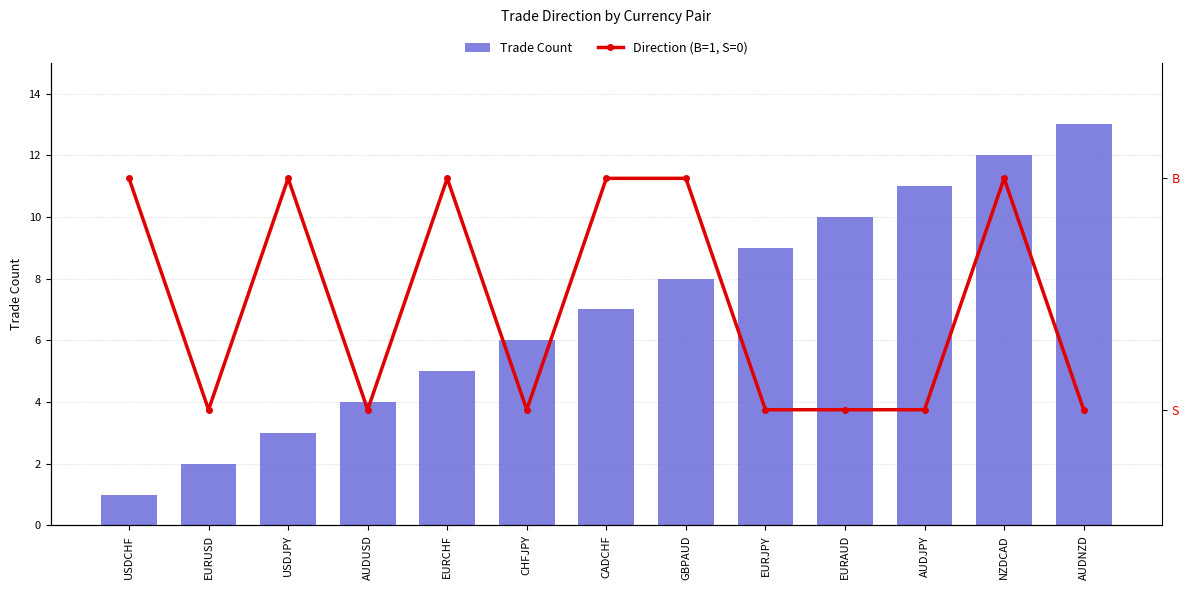

List the series in order of their overall mean, lowest first.

Direction (B=1, S=0), Trade Count